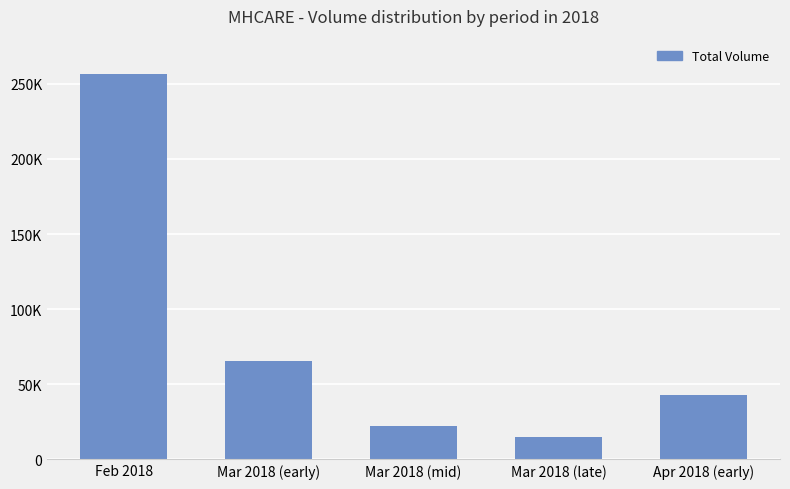

Approximately how many times larger is the value at Mar 2018 (mid) compared to Feb 2018?

0.1